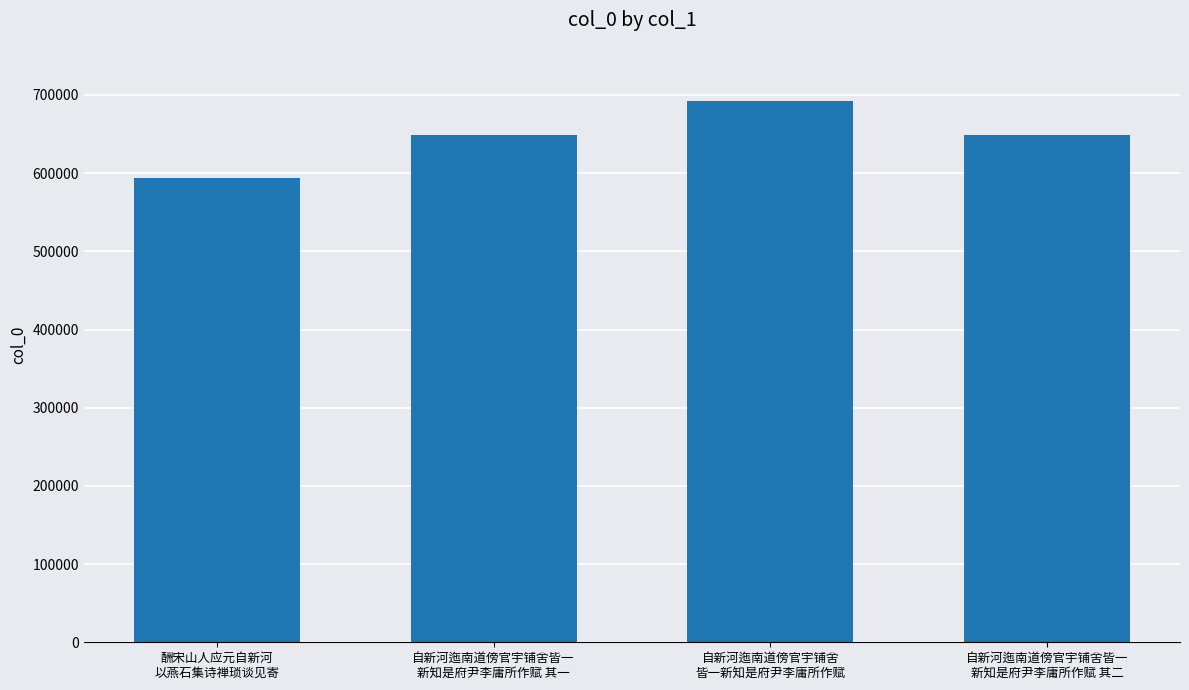

How many data points are less than 649271?

2